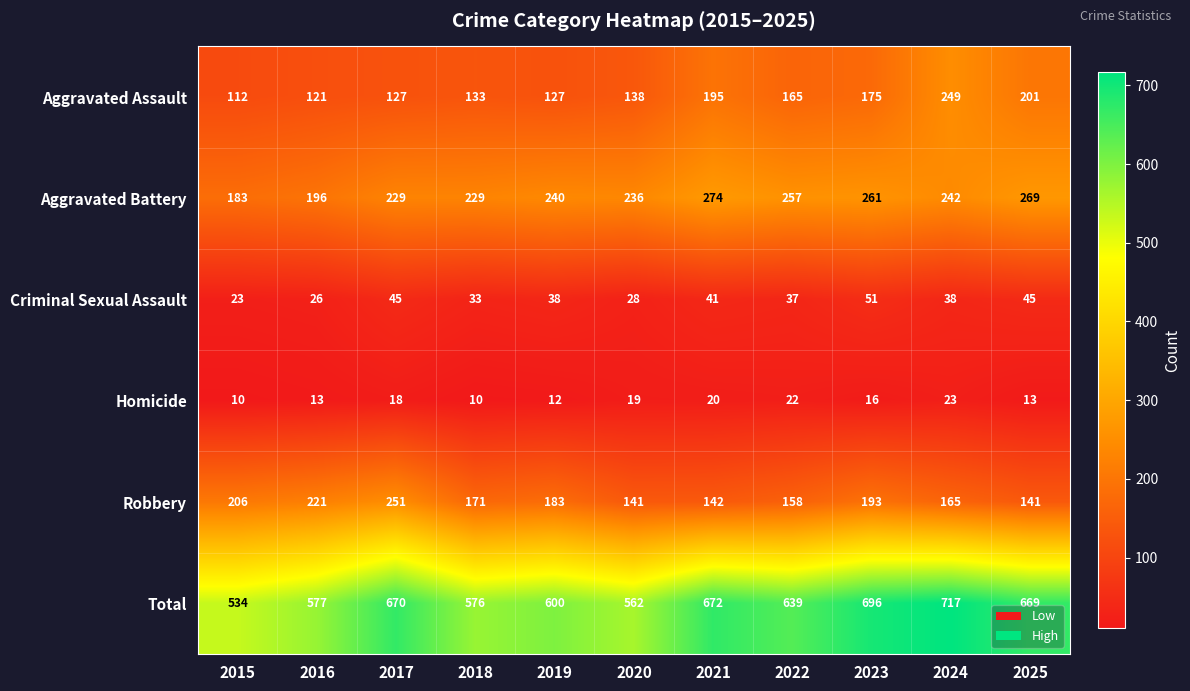

True or false: Robbery has a value of 141 at 2020.

True